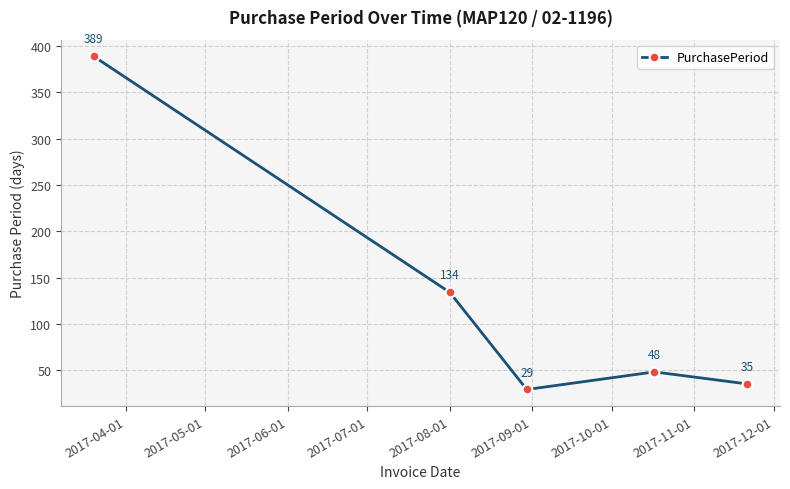

What is the minimum value shown in the chart?

29